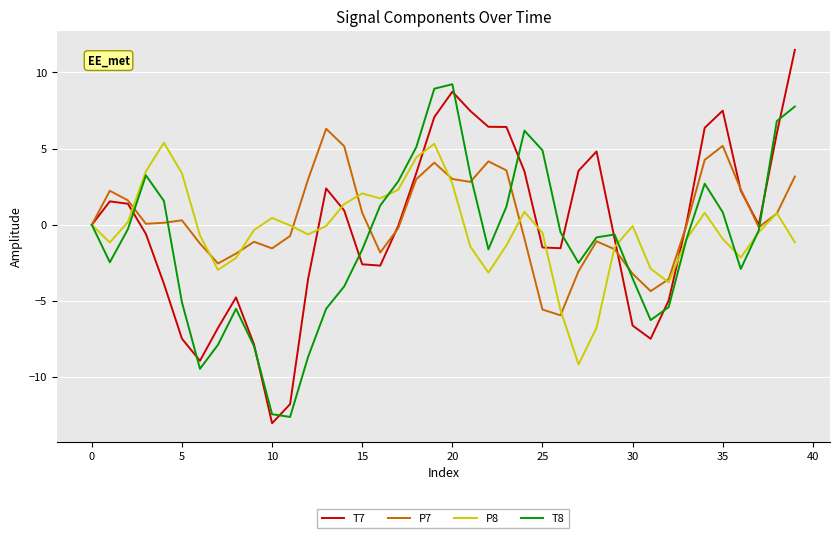

What is the maximum value shown in the chart?

11.5